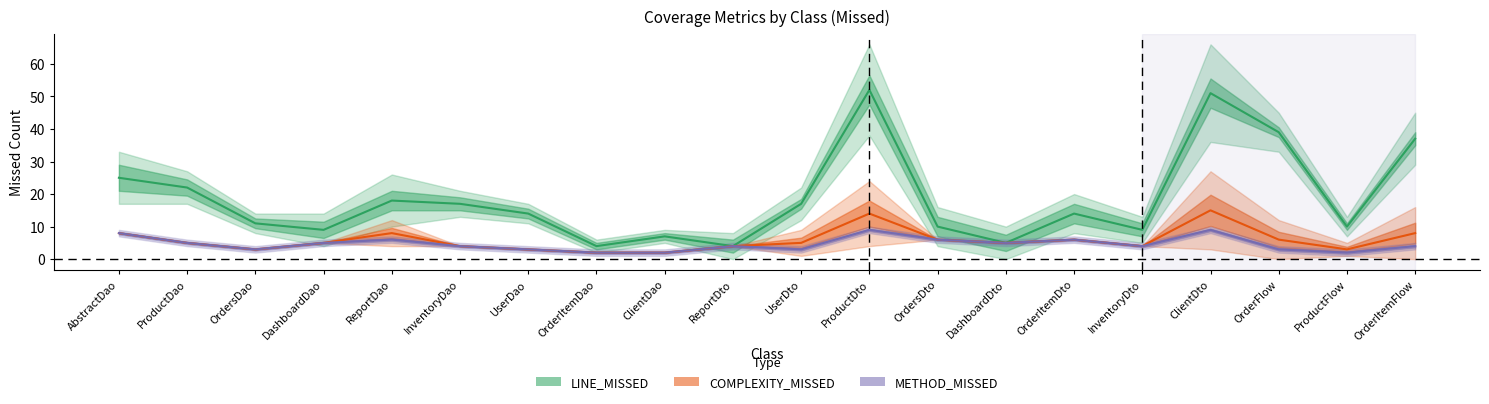

What is the difference between the maximum and minimum values in the LINE_MISSED series?

48